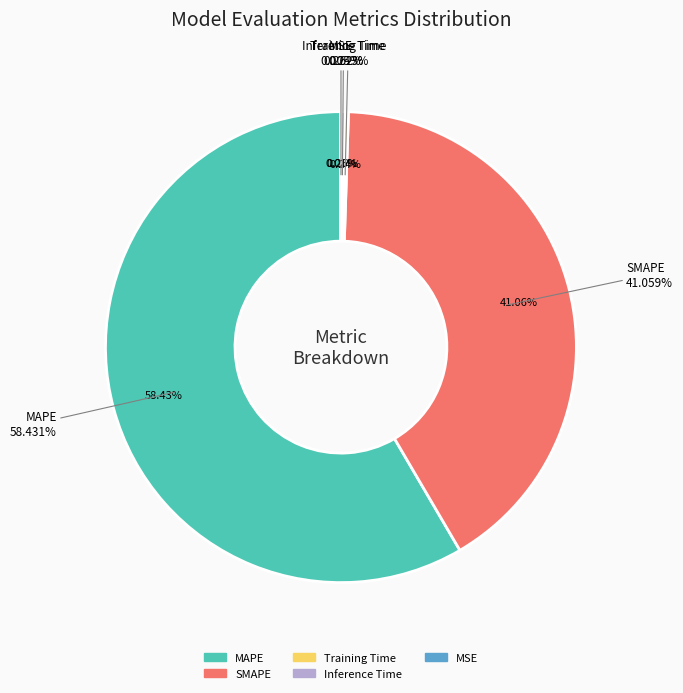

True or false: MSE accounts for 1% of the total.

False